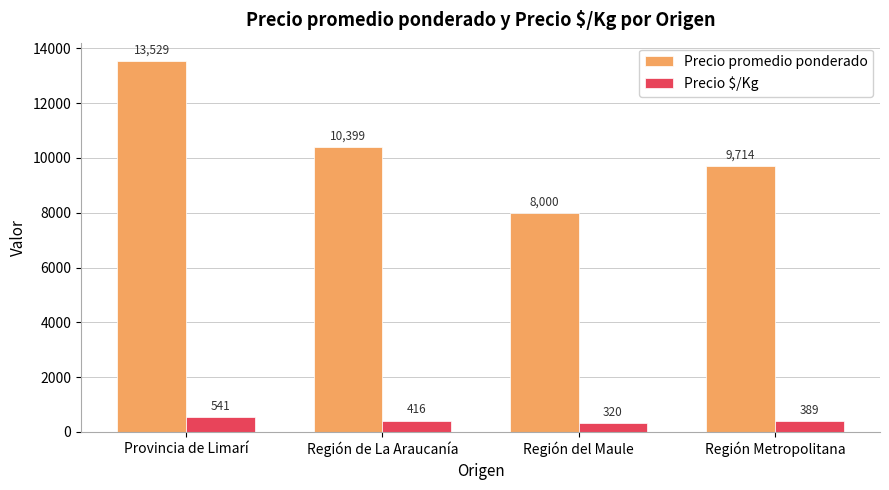

What is the sum of the Precio promedio ponderado values at Región Metropolitana and Región de La Araucanía?

20113